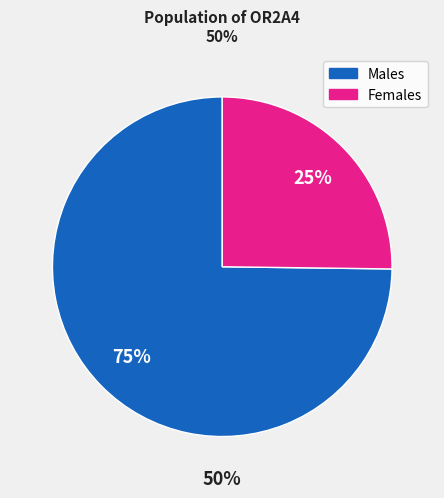

How many slices are in this pie chart?

2